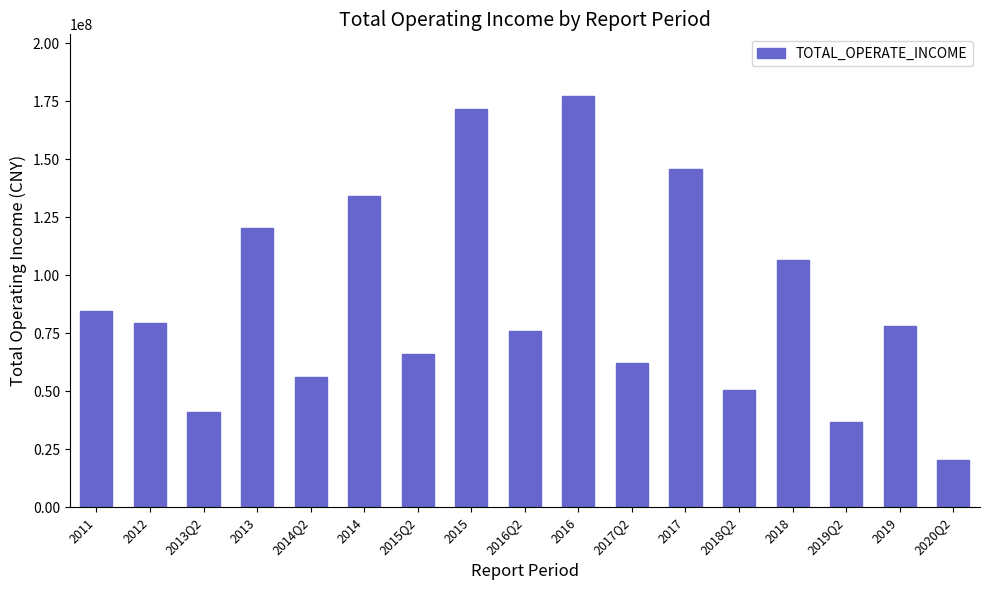

True or false: the data shows 36656677.9 at 2019Q2.

True